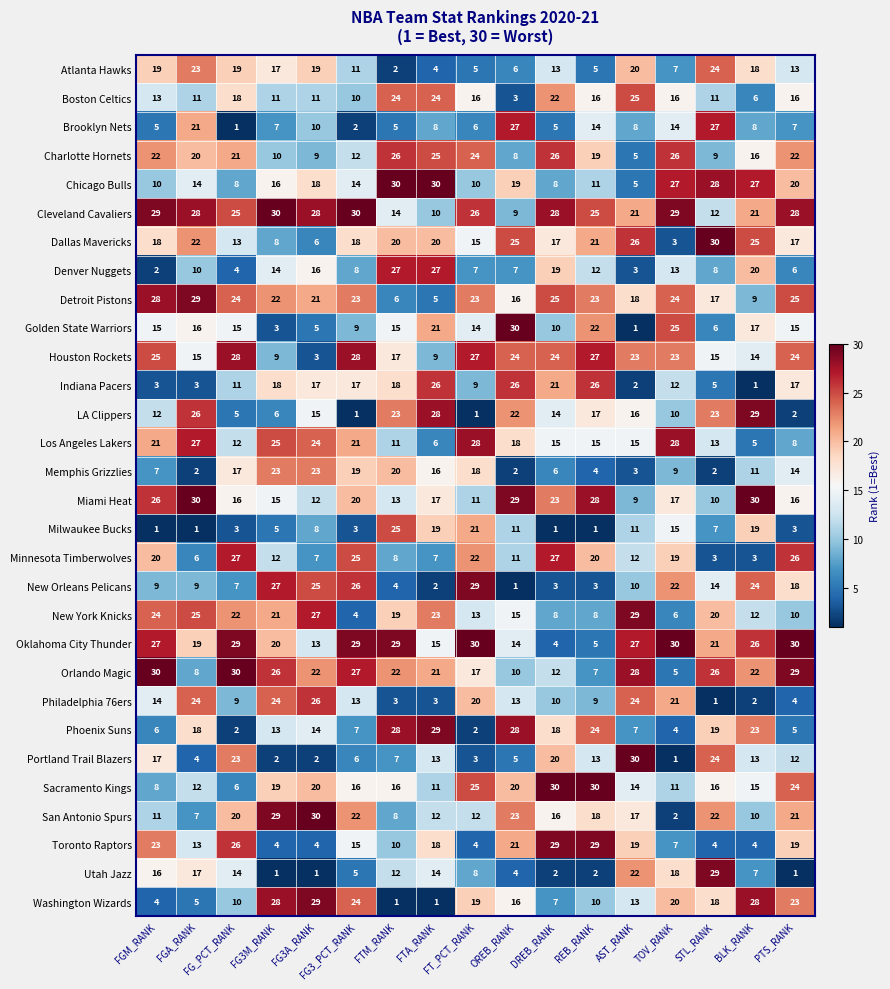

Read the New Orleans Pelicans value at TOV_RANK.

22